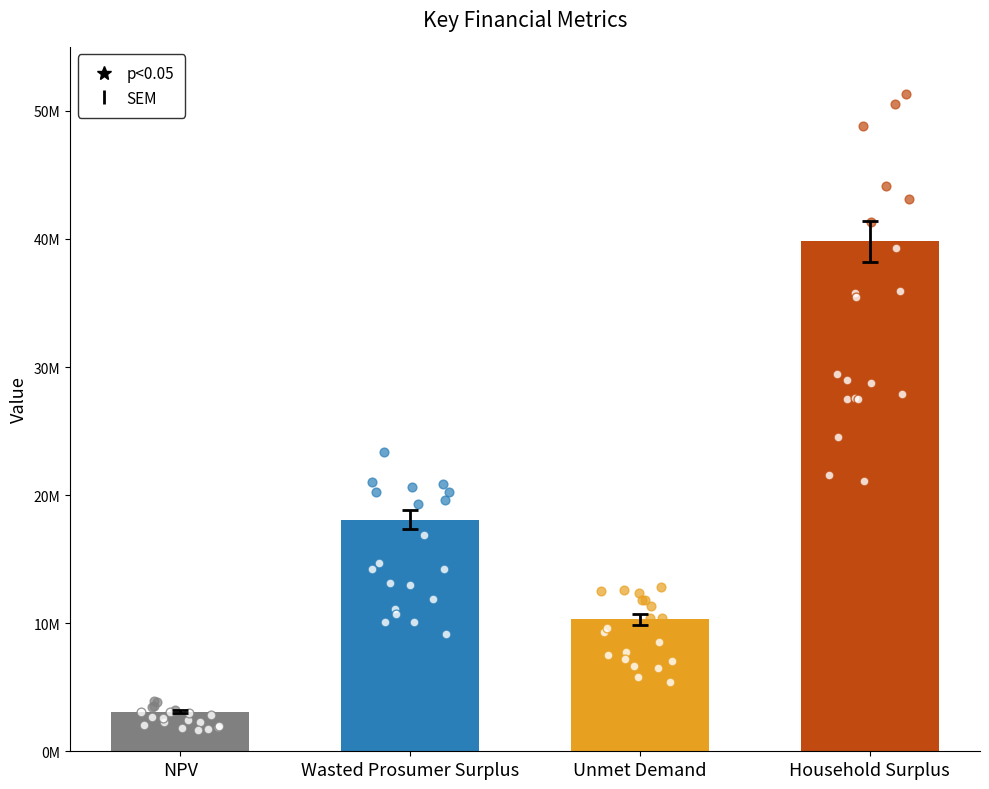

What is the change in value from Wasted Prosumer Surplus to Household Surplus?

+21719457.8